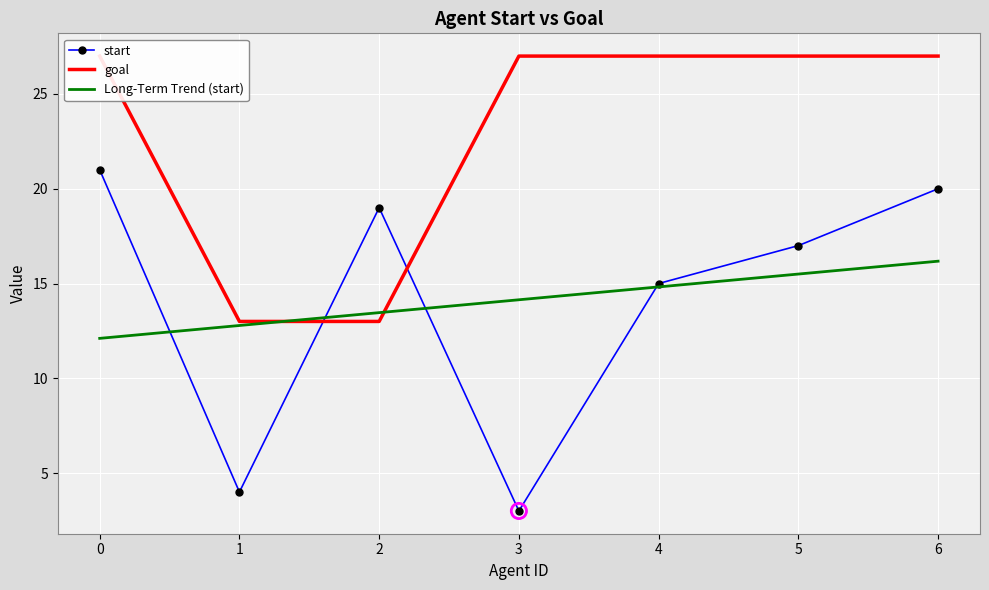

Is the value of goal at 5 greater than the value of Long-Term Trend (start) at 2?

Yes